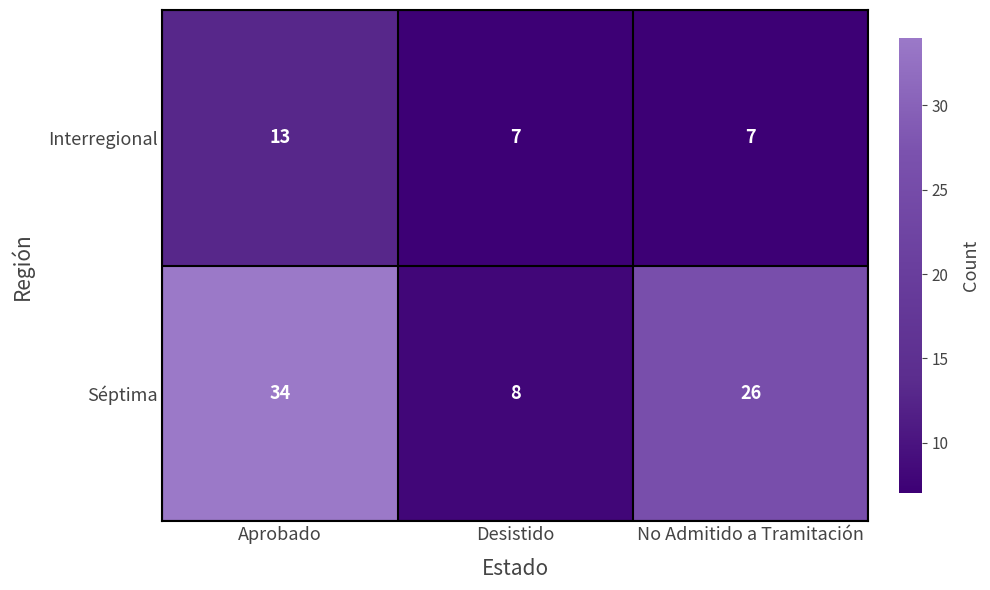

What is the difference between the highest and lowest values at Desistido?

1